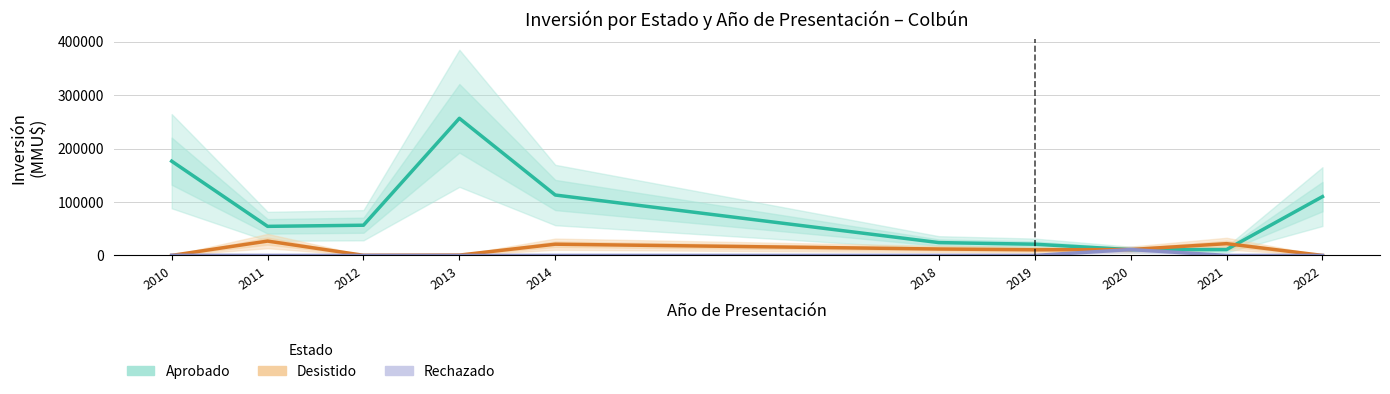

Which has a higher value, 2010 or 2014?

2010